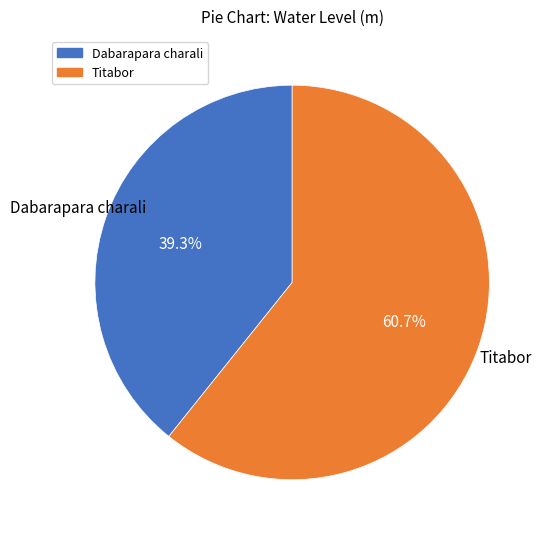

Is it true that Dabarapara charali is 39% of the pie?

True